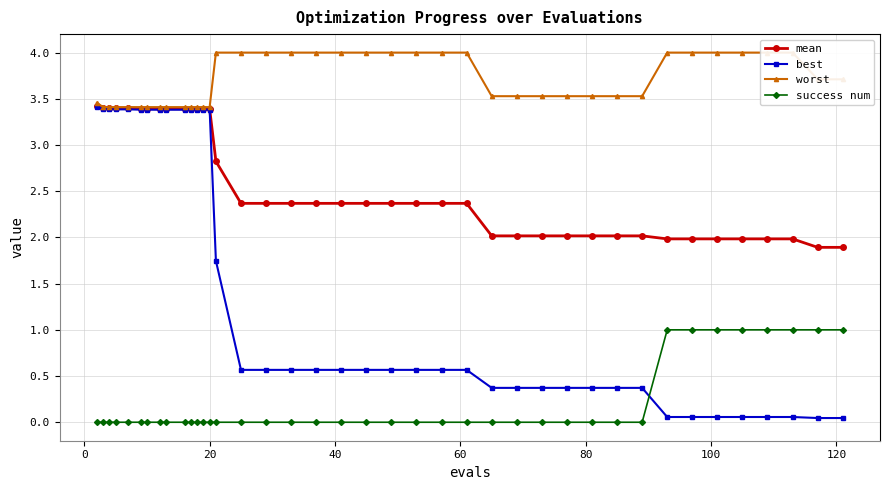

Which series ends up on top after the final intersection of best and success num?

success num